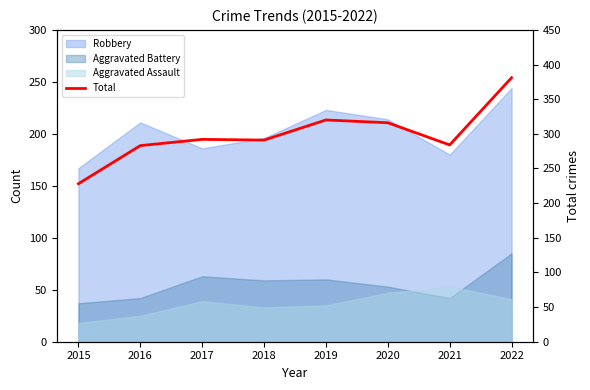

The chart shows a value of 320 at 2019. True or false?

True